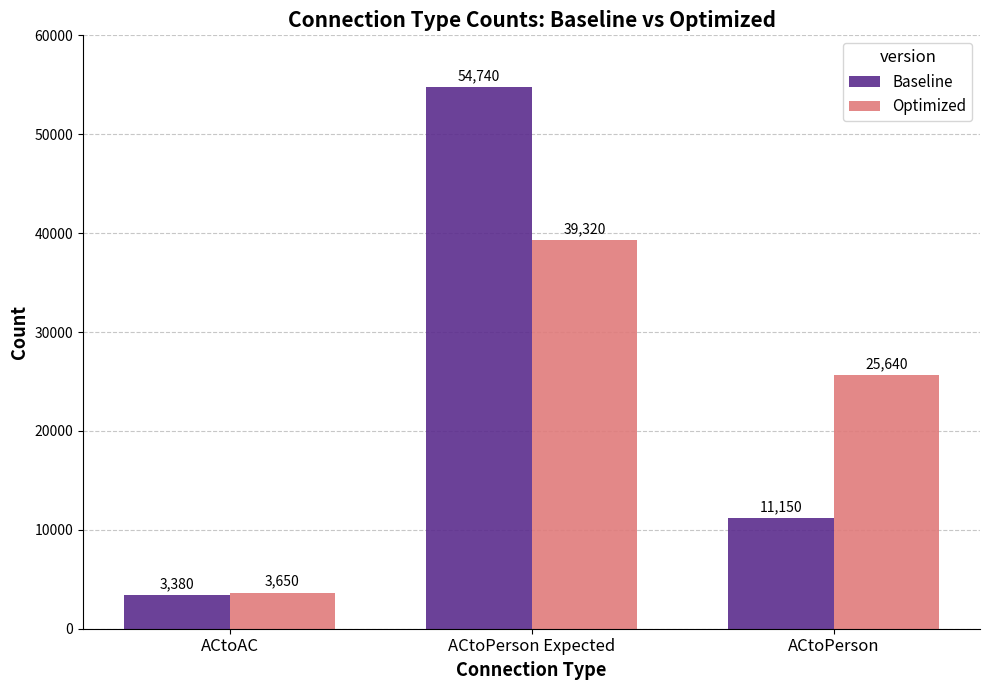

What is the difference between the Optimized values at ACtoAC and ACtoPerson Expected?

35670